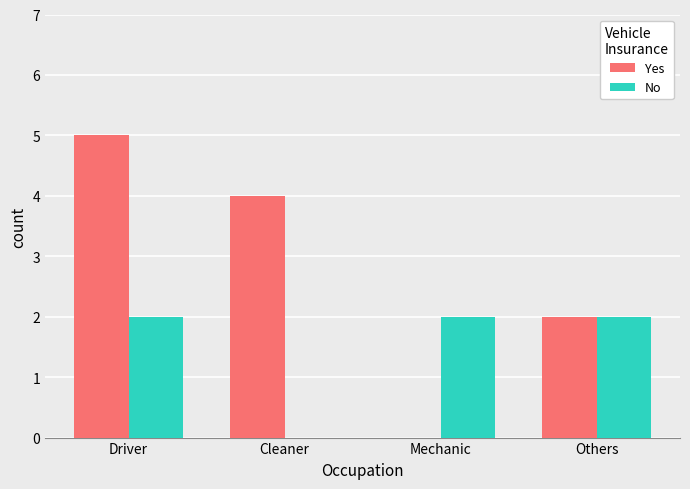

What are all the series names shown in the legend?

Yes, No